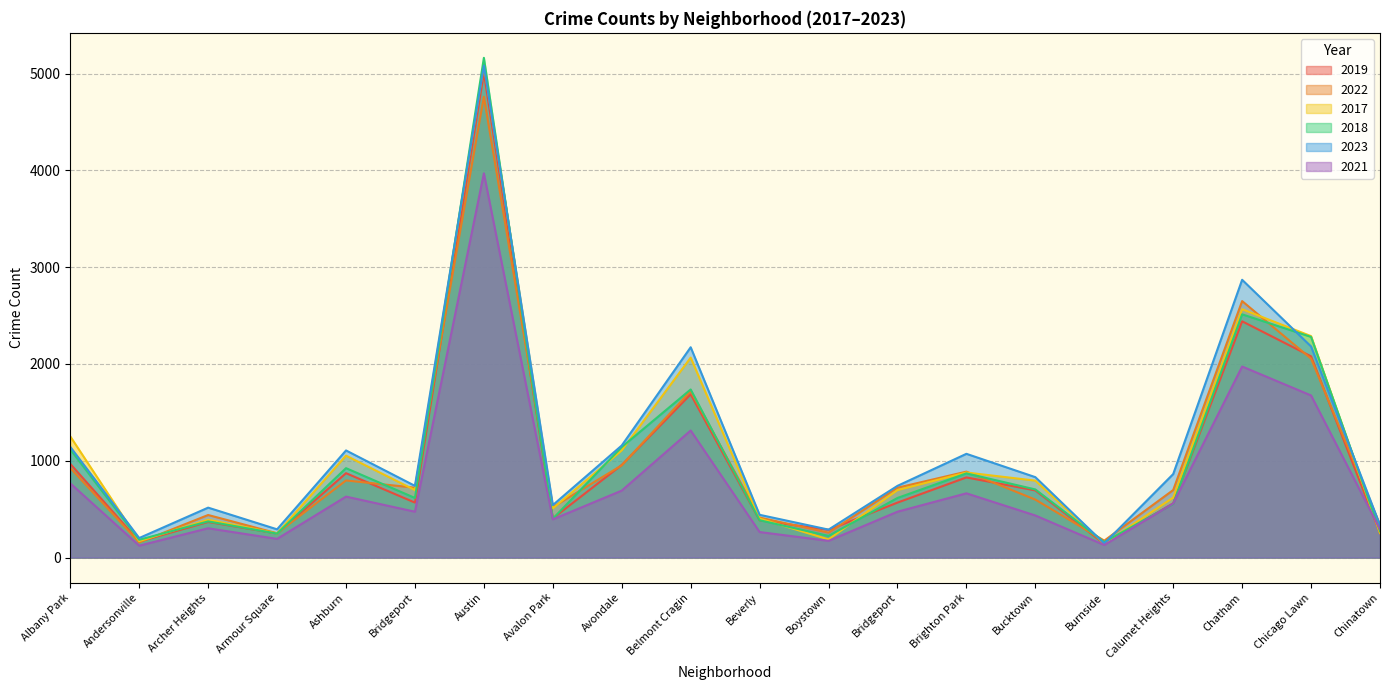

At which label does 2019 reach its peak?

Austin